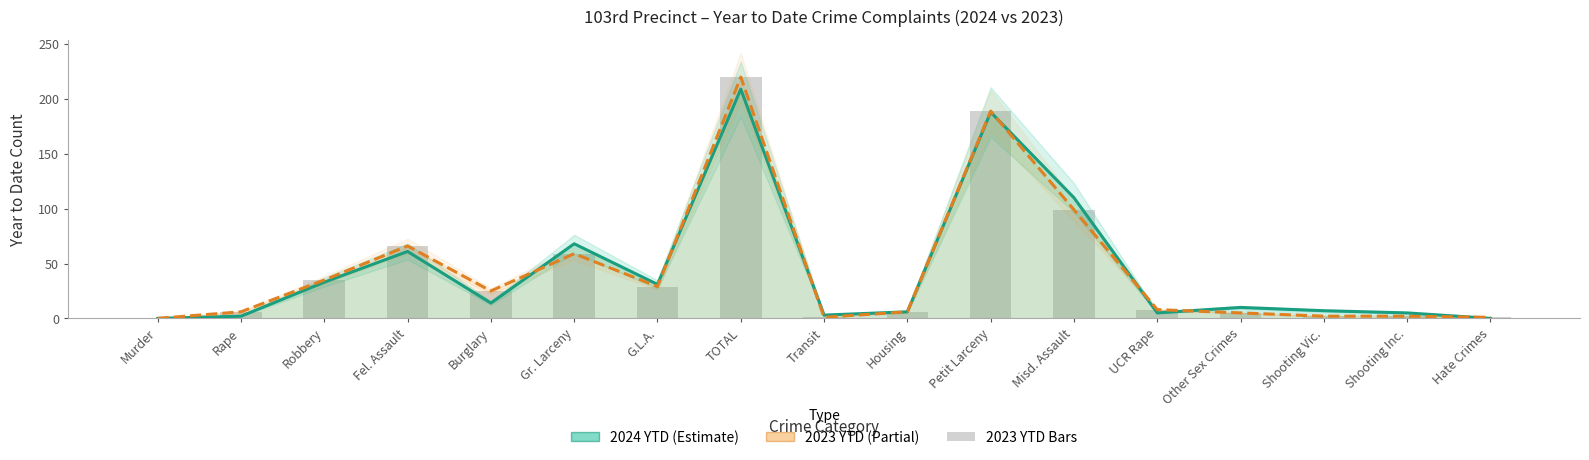

List the series in order of their peak value, highest first.

2023 YTD, 2024 YTD